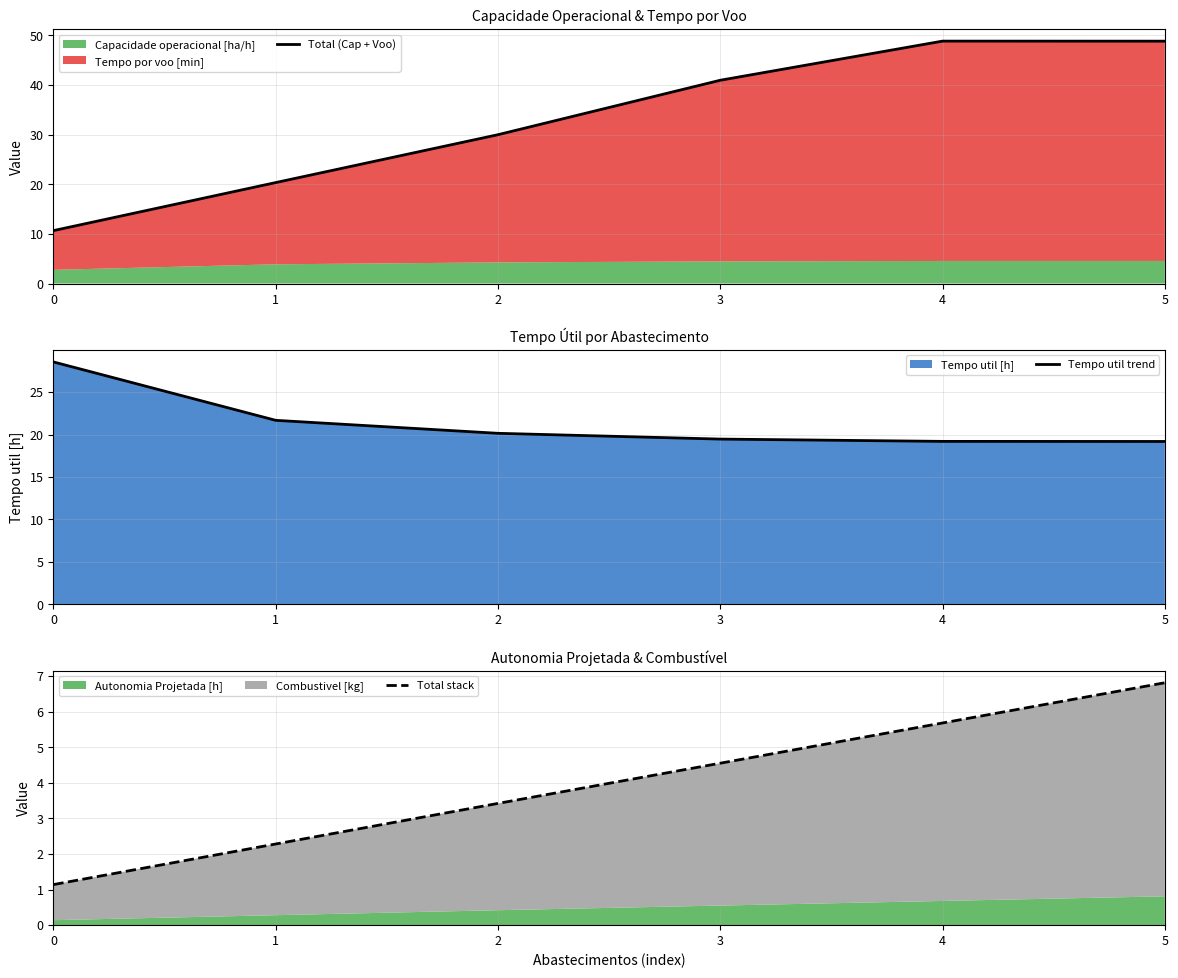

Which series has the largest range (max minus min)?

Total (Cap + Voo)